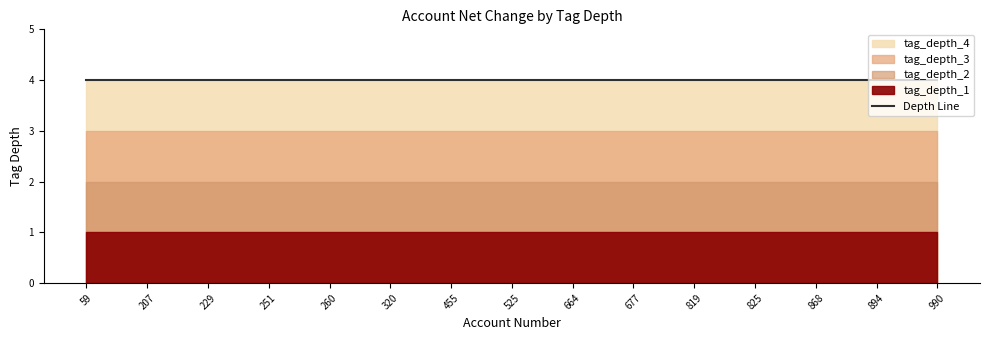

What is the highest value of the tag_depth_2 series?

2